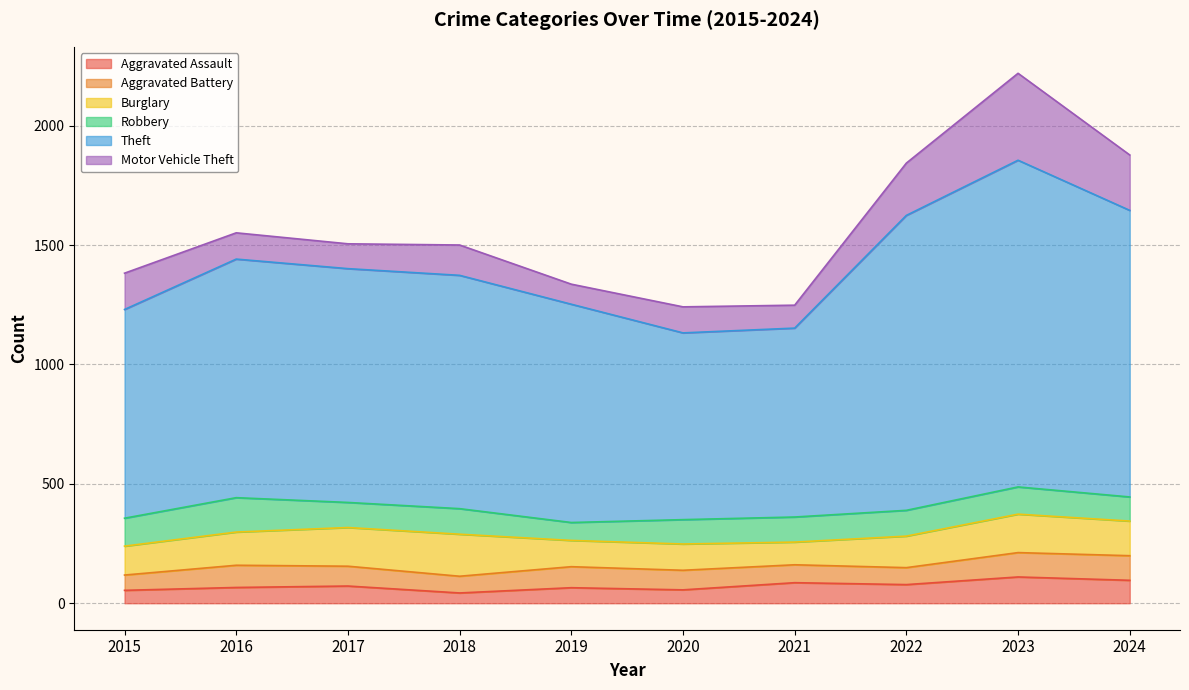

At how many categories does at least one series exceed 281?

10